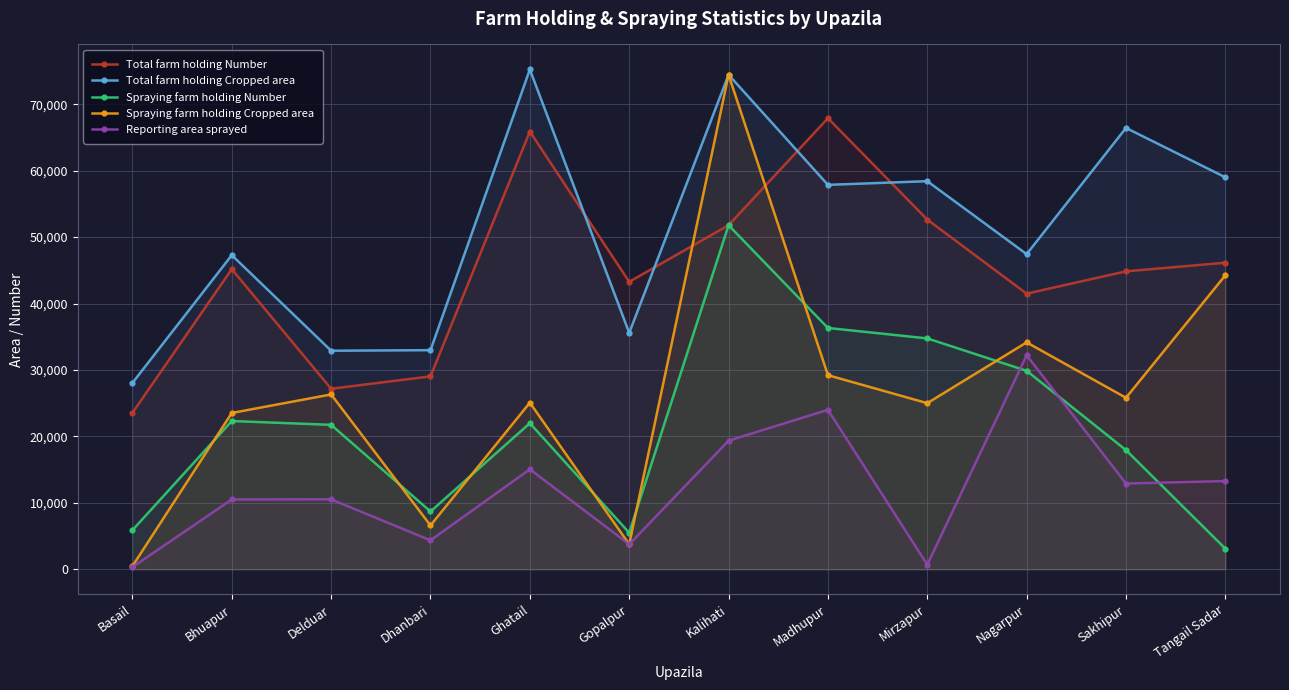

How many interior local peaks does the Total farm holding Number series have?

3